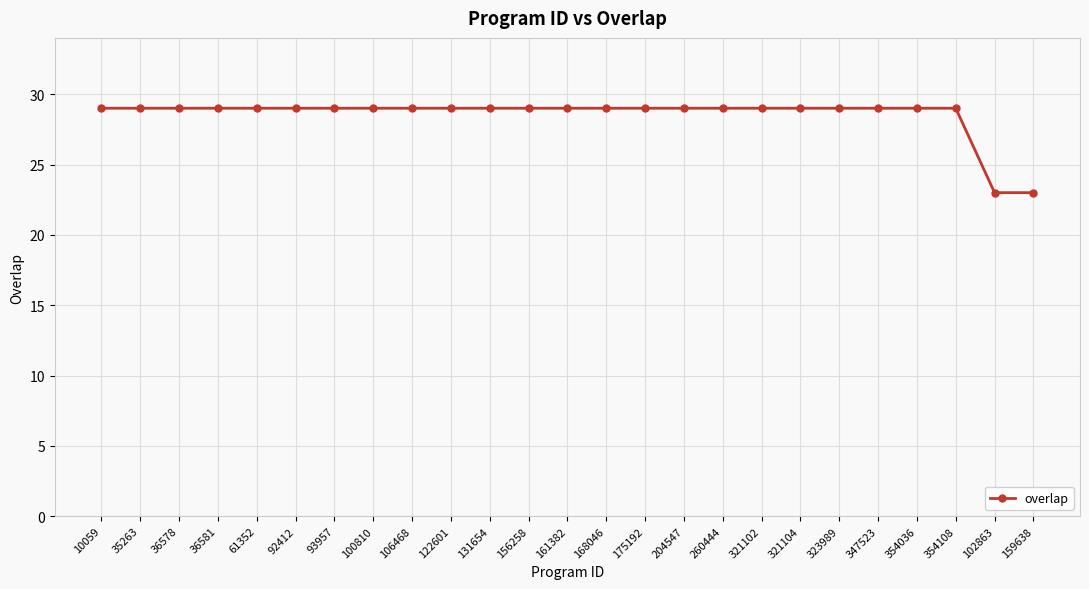

What is the average value?

29